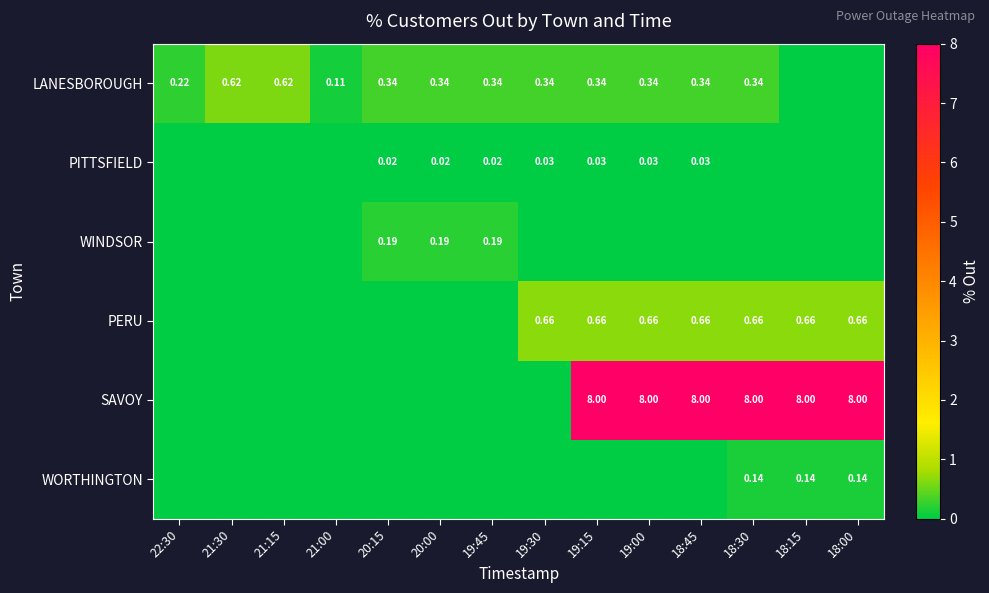

List the series in order of their peak value, lowest first.

PITTSFIELD, WORTHINGTON, WINDSOR, LANESBOROUGH, PERU, SAVOY